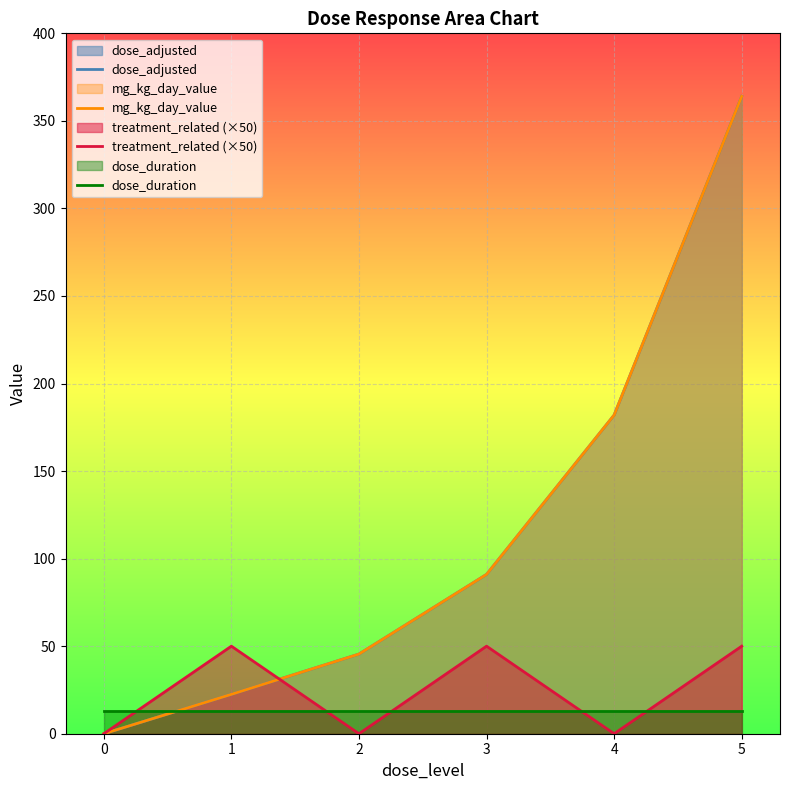

Between 1 and 4, which series saw the biggest shift?

dose_adjusted